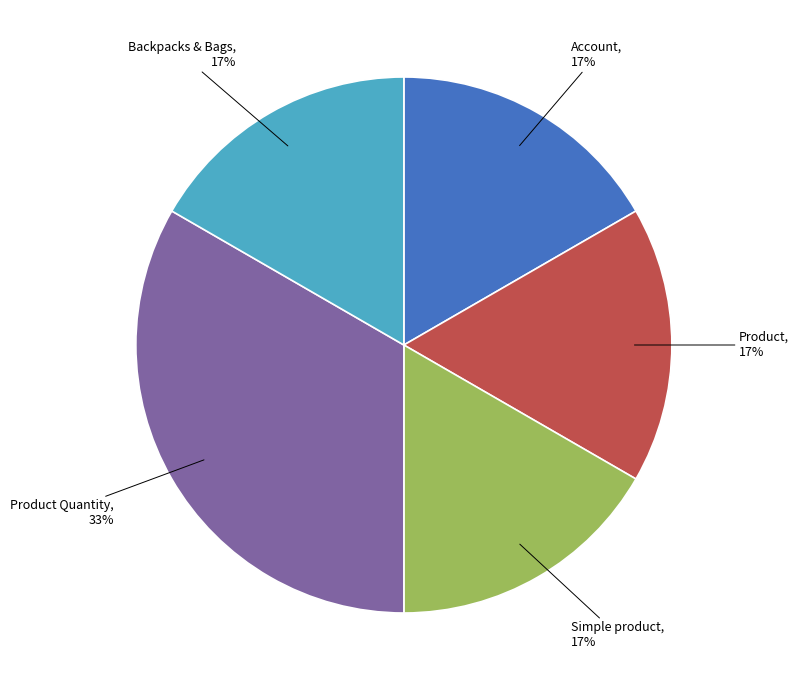

To the nearest percent, what is the average slice percentage?

20%